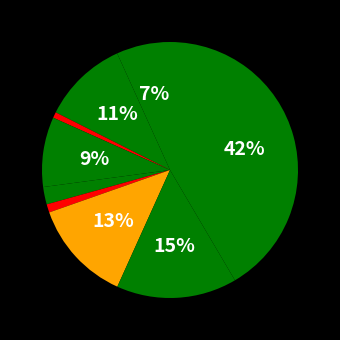

Count the number of slices in the pie.

9